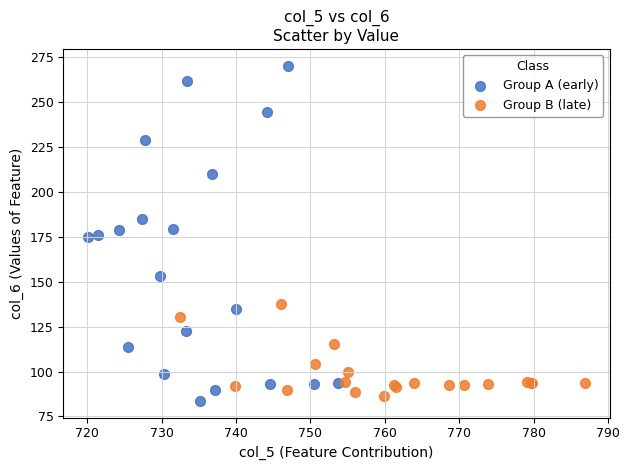

Which series contains the highest Y value?

Group A (early)